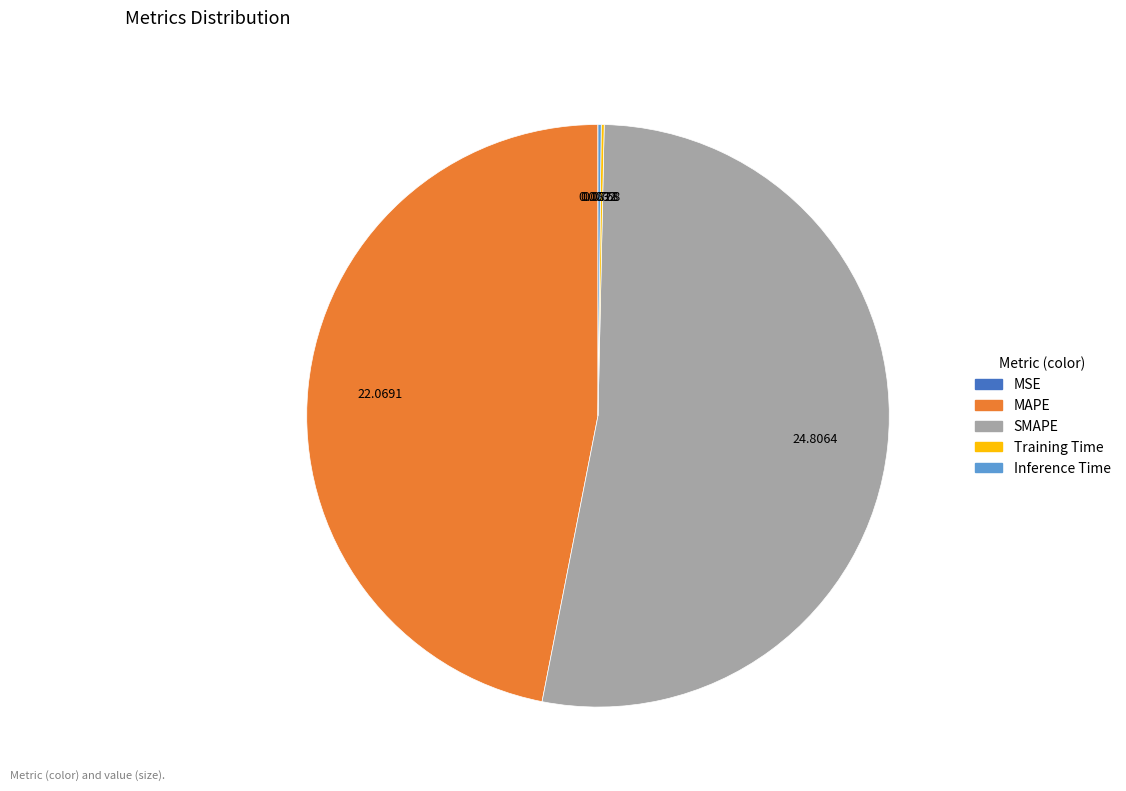

Does any single category account for the majority?

Yes